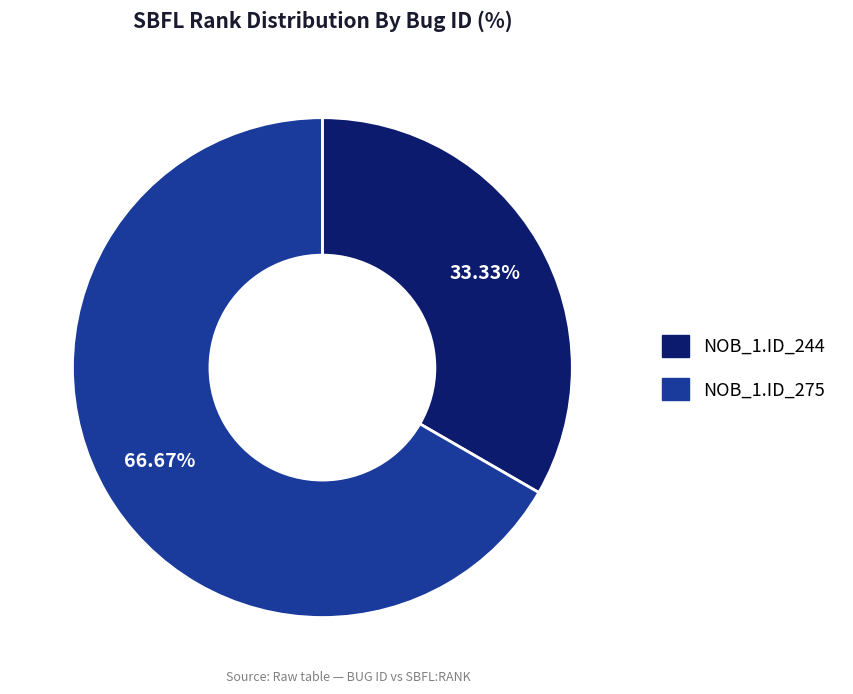

Between NOB_1.ID_275 and NOB_1.ID_244, which is larger?

NOB_1.ID_275